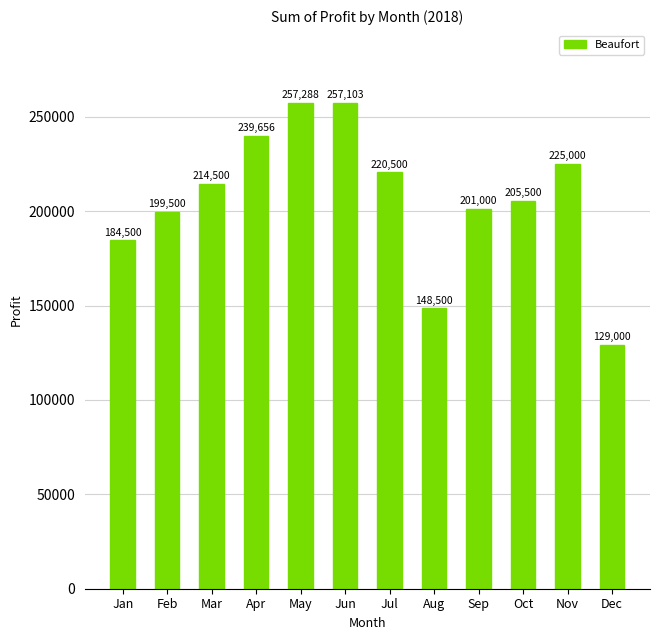

Where is the data nearest to the value 193144?

Feb